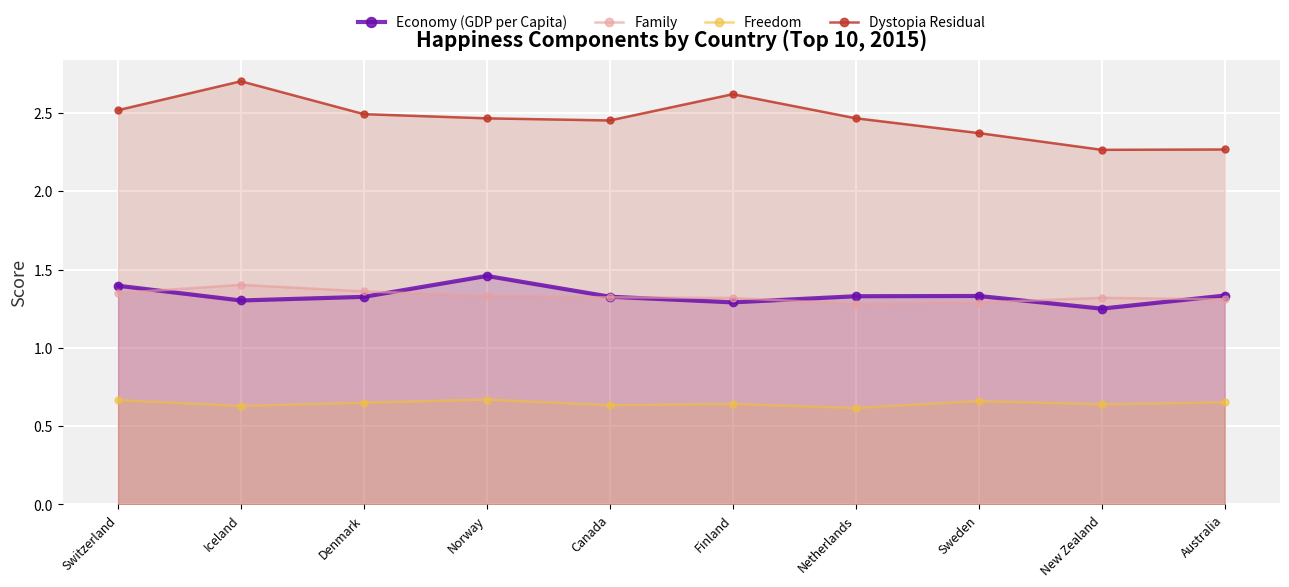

What is the label of the 5th point from the left?

Canada